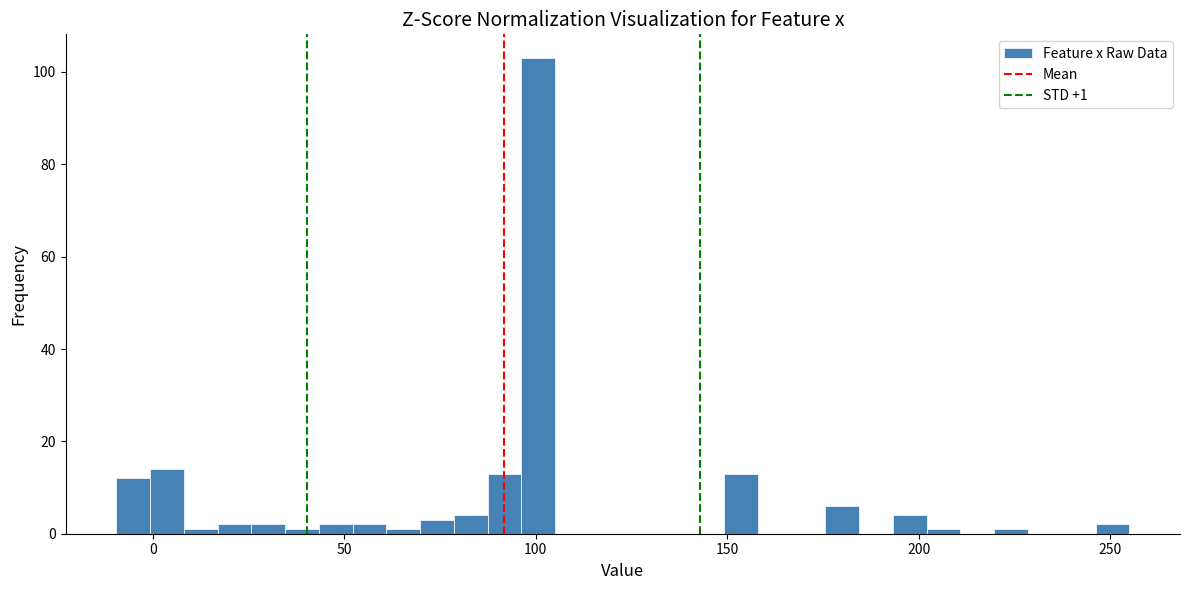

Around what value on the x-axis is the tallest bar? Give the approximate position of its centre, as read against the axis.

100